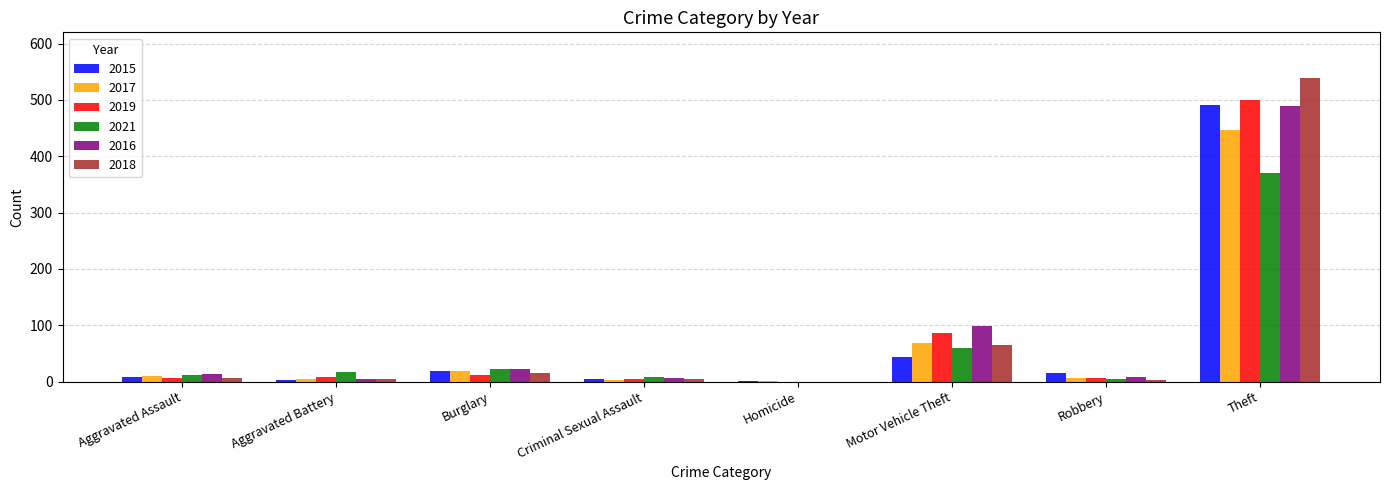

True or false: 2021 has a value of 60 at Motor Vehicle Theft.

True